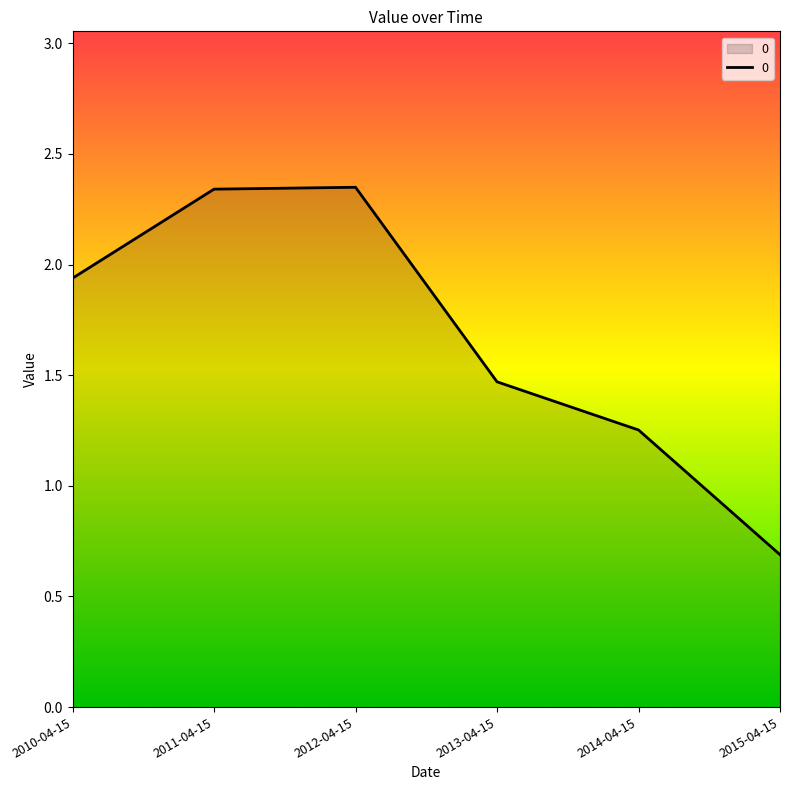

At which label is the value closest to 1?

2014-04-15